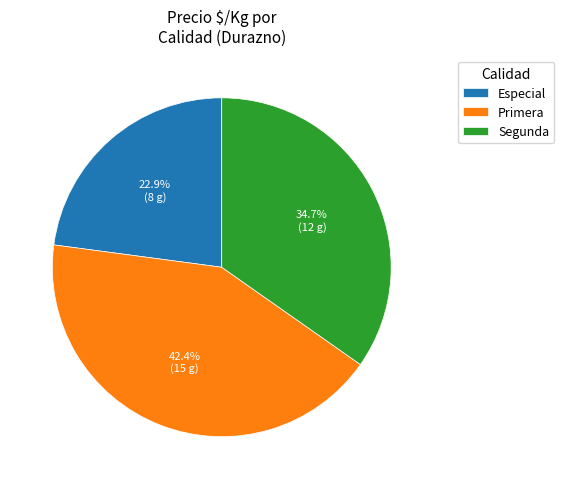

To the nearest percent, what percentage of the pie is Especial?

23%